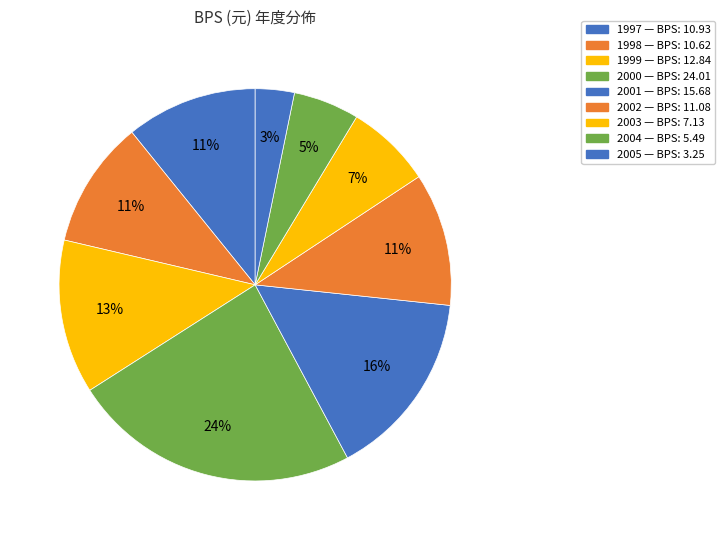

Is there any slice that represents more than half of the pie?

No